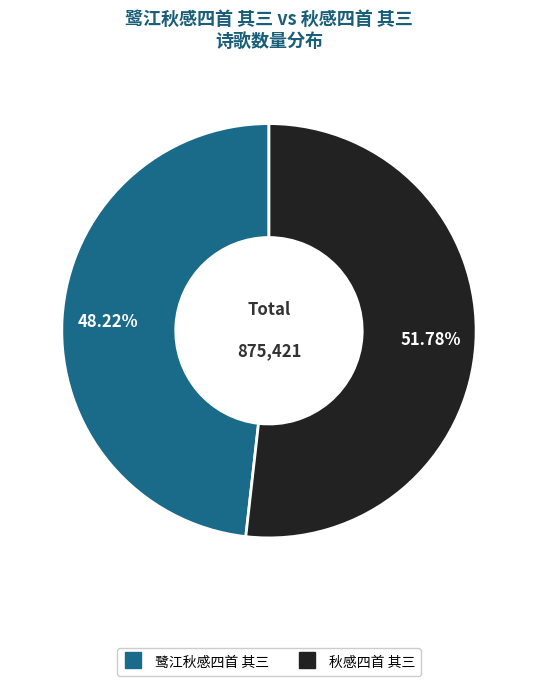

What is the total percentage of 鹭江秋感四首 其三 and 秋感四首 其三?

100.0%